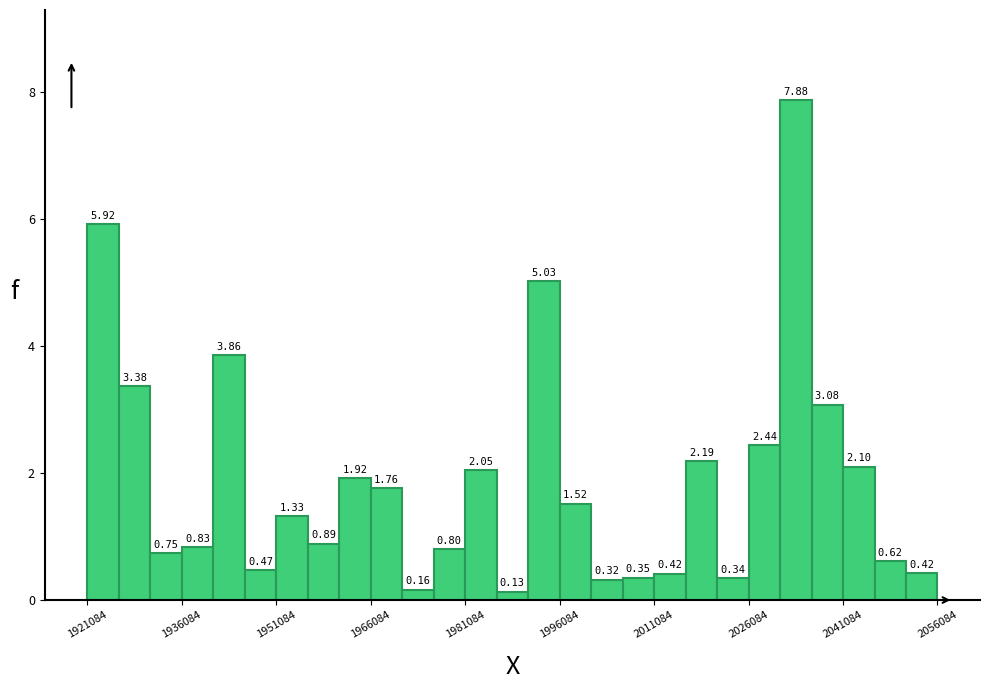

Around what value on the x-axis is the tallest bar? Give the approximate position of its centre, as read against the axis.

2034000